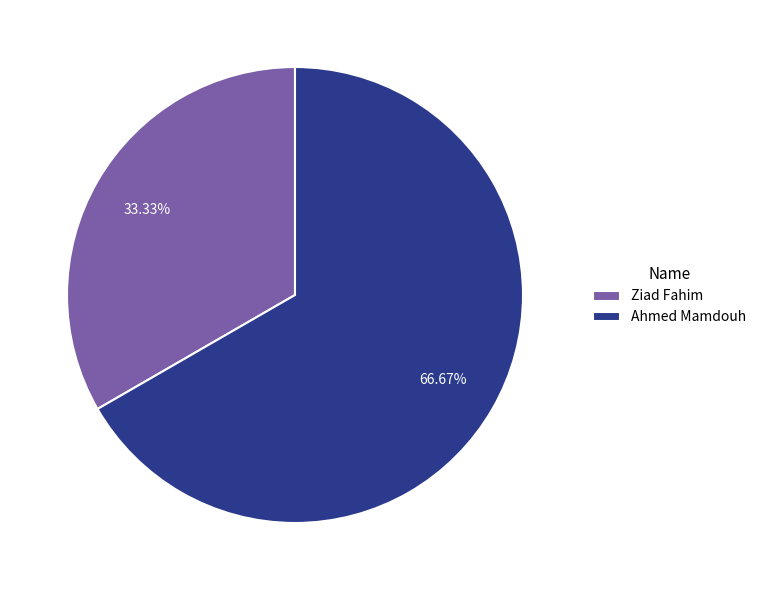

Which slice is the smallest?

Ziad Fahim